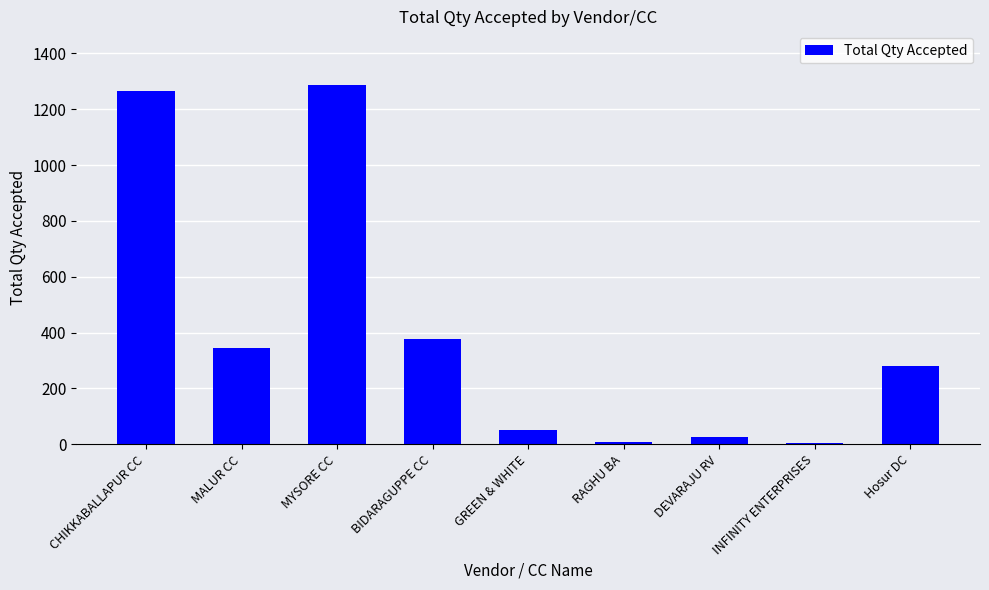

Between INFINITY ENTERPRISES and CHIKKABALLAPUR CC, which is larger?

CHIKKABALLAPUR CC